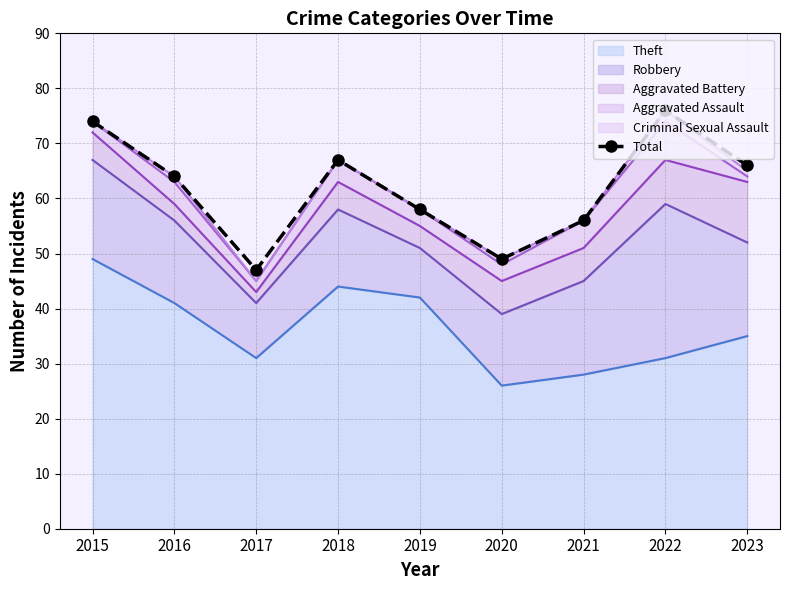

At which label is the value closest to 61?

2016